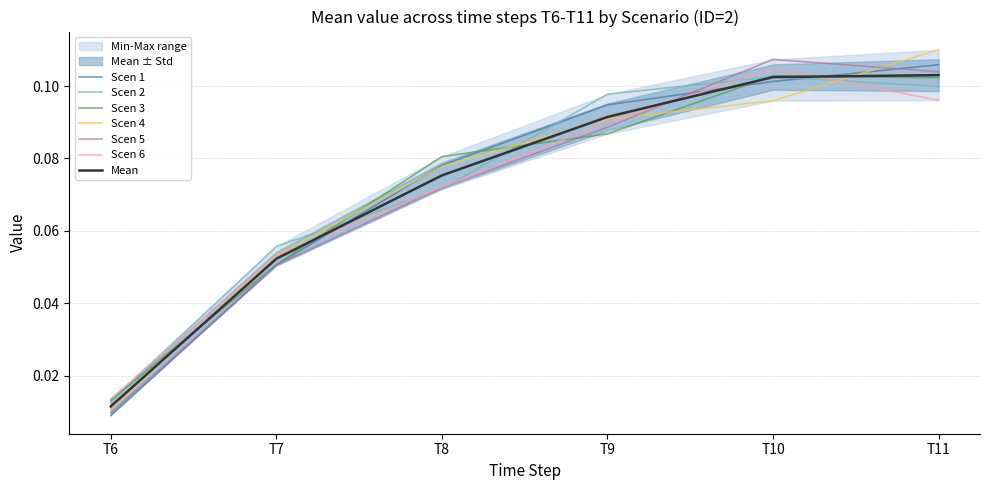

Where do Scen 3 and Scen 2 first cross each other?

T6 and T7